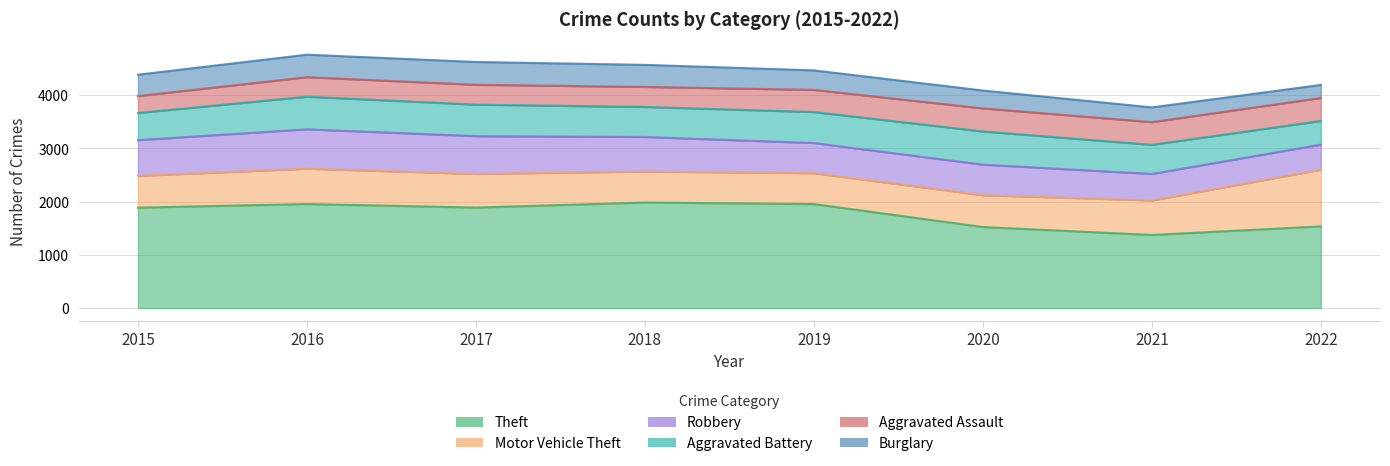

How many lines are shown in the chart?

6